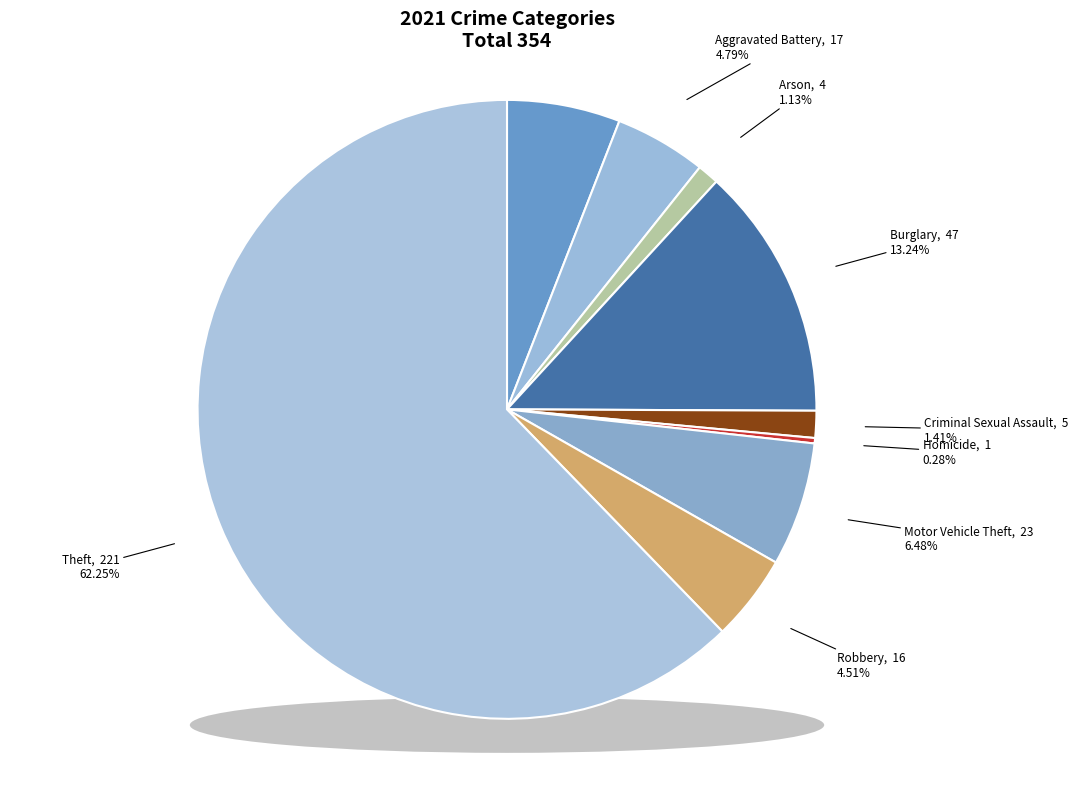

To the nearest percent, what is the difference between the largest and smallest slice percentages?

62%